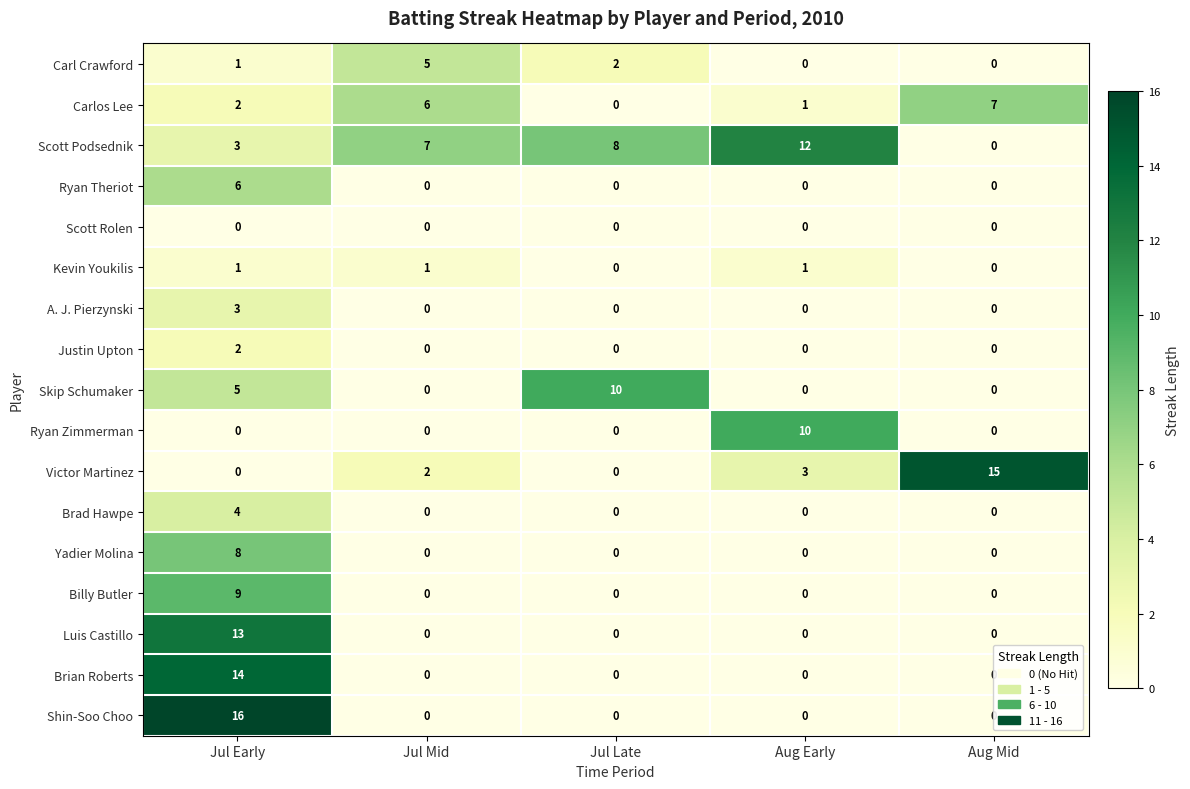

True or false: Brad Hawpe has a value of 4 at Jul Early.

True